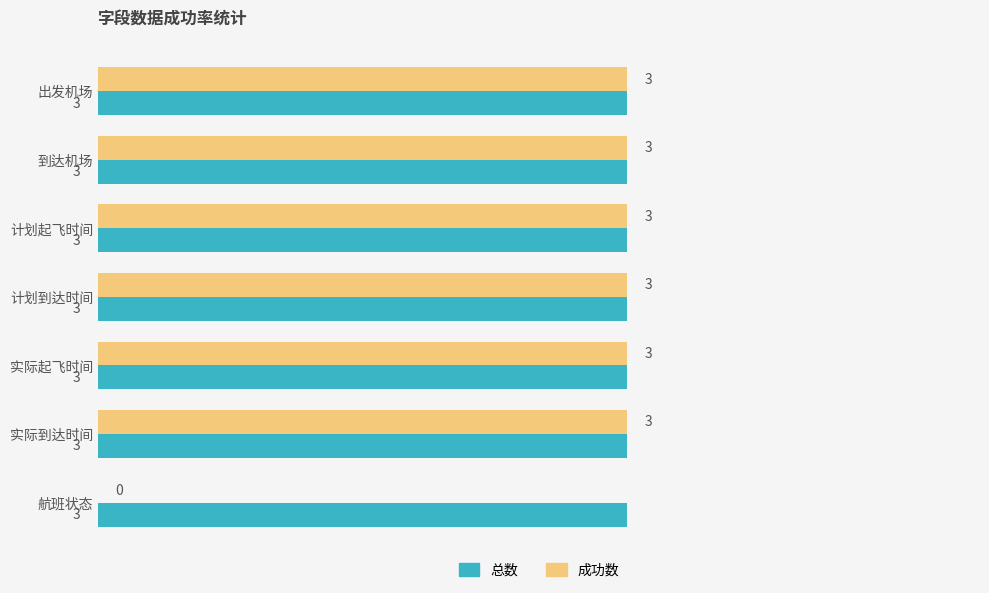

What is the sum of all 总数 values?

21